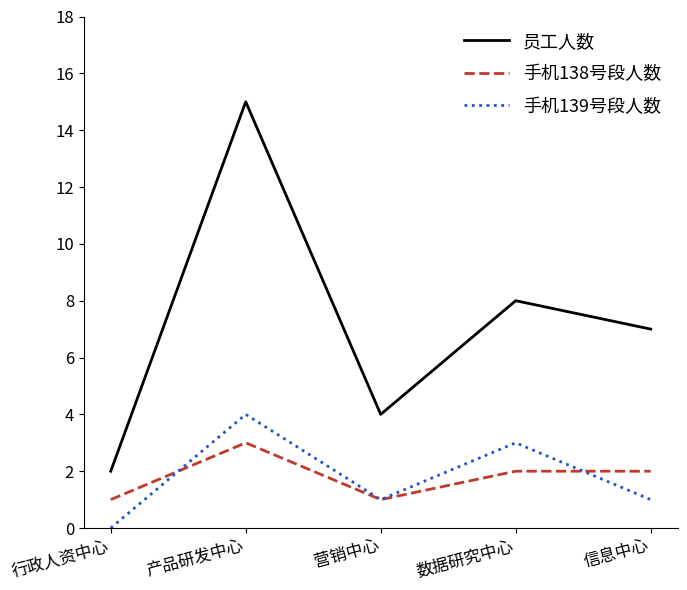

Between 产品研发中心 and 信息中心, which series saw the biggest shift?

员工人数